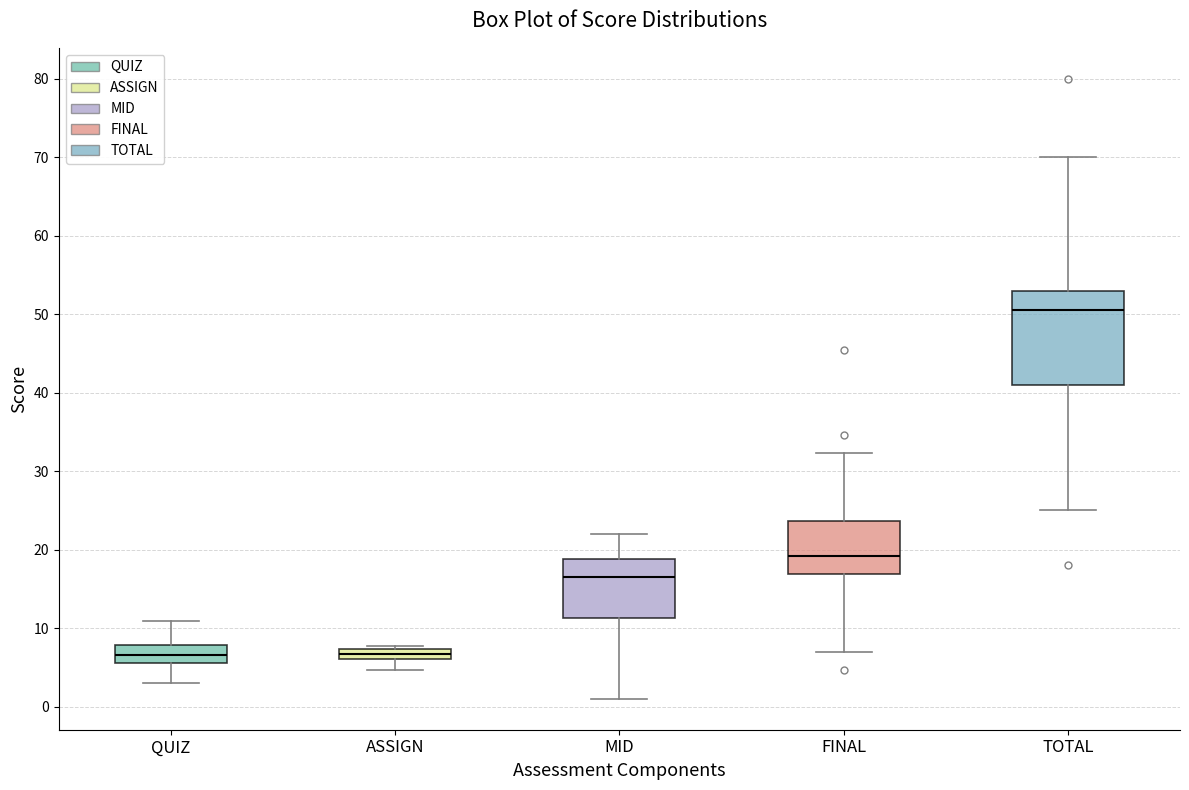

Which box is the tallest, from its lower edge to its upper edge?

TOTAL